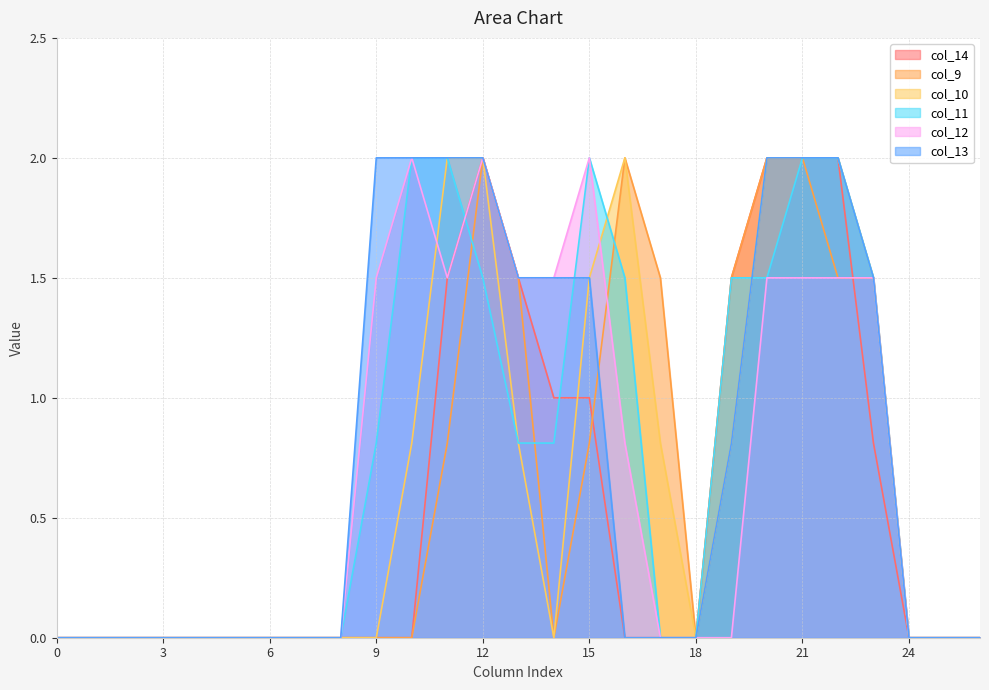

What are all the series names shown in the legend?

col_14, col_9, col_10, col_11, col_12, col_13